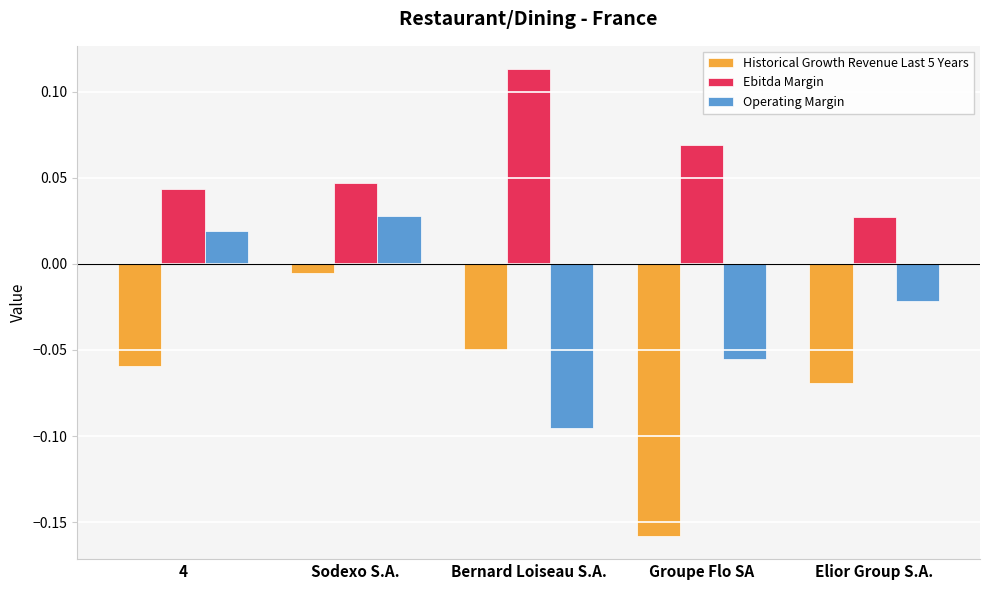

What is the label of the 2nd bar from the right?

Groupe Flo SA